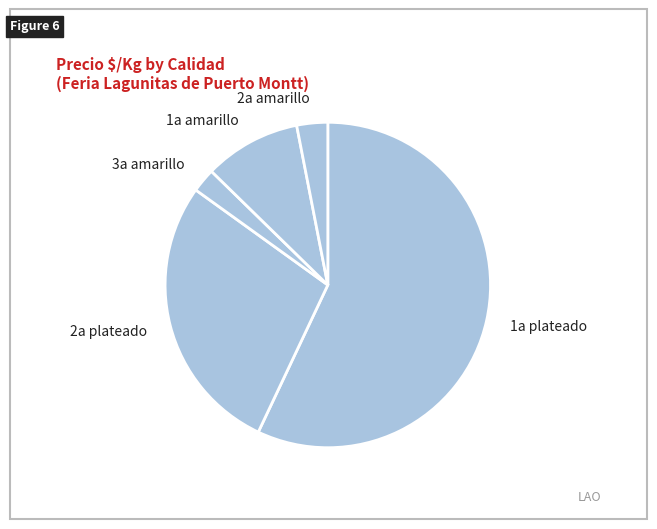

Does 1a plateado account for over 50% of the chart?

Yes